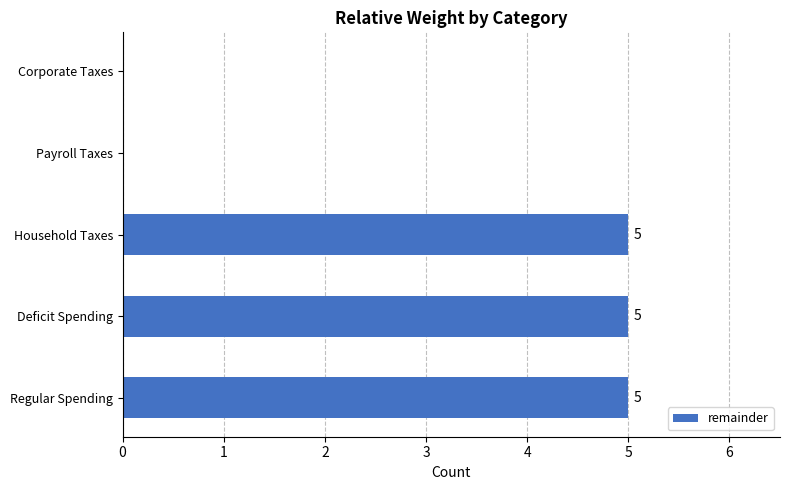

The value at Corporate Taxes is 0. True or false?

True